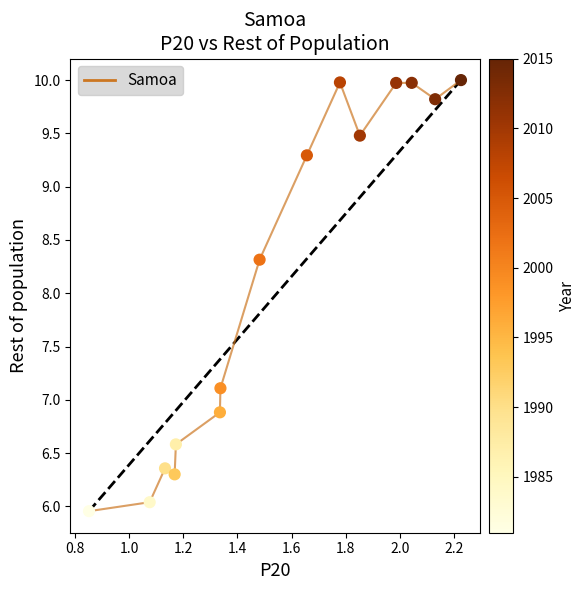

What is the range of Y values (max minus min)?

4.0